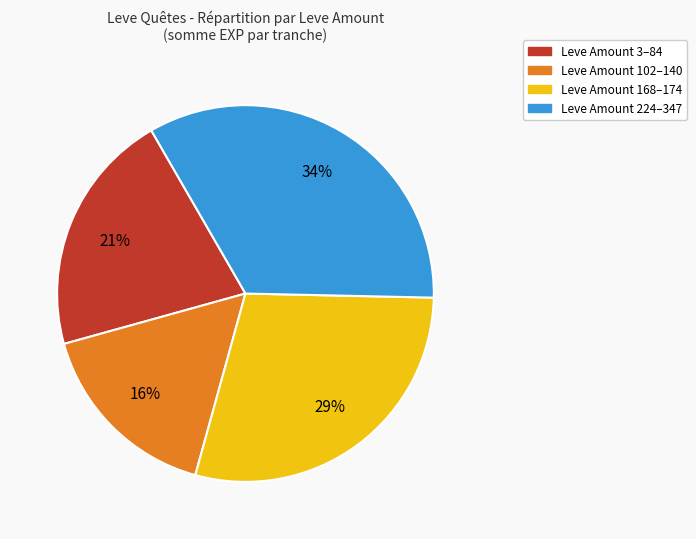

Is there any slice that represents more than half of the pie?

No